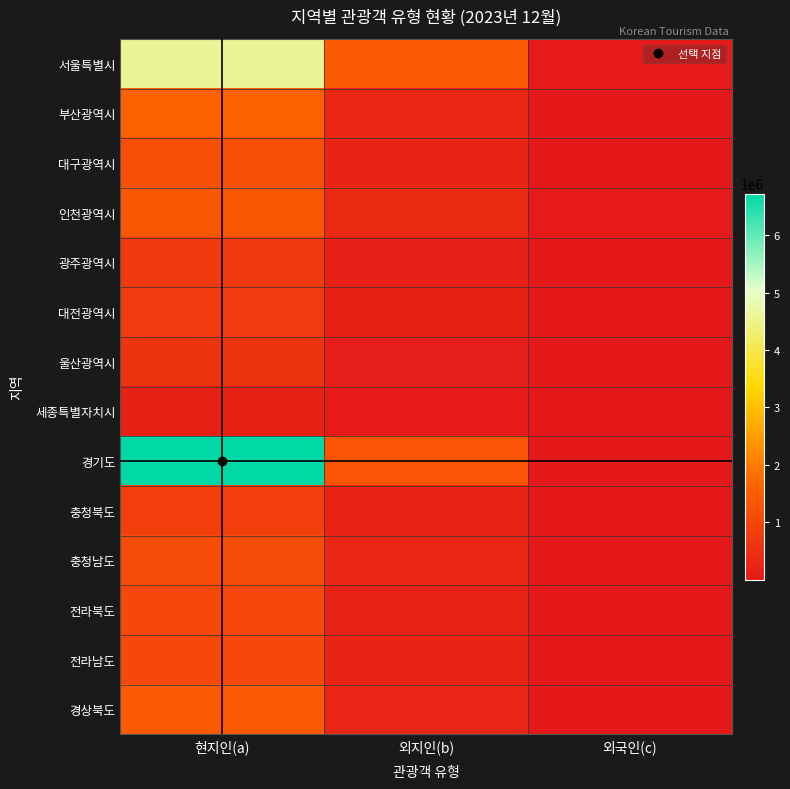

Reading left to right, list all the values displayed in this chart.

서울특별시: 현지인(a)=4603042.5	외지인(b)=1448384.0	외국인(c)=30583.5
부산광역시: 현지인(a)=1583729.0	외지인(b)=323697.5	외국인(c)=8219.4
대구광역시: 현지인(a)=1206880.5	외지인(b)=238301.0	외국인(c)=1004.2
인천광역시: 현지인(a)=1364107.5	외지인(b)=384289.5	외국인(c)=21739.4
광주광역시: 현지인(a)=698495.0	외지인(b)=157787.0	외국인(c)=331.3
대전광역시: 현지인(a)=738927.0	외지인(b)=187705.0	외국인(c)=555.7
울산광역시: 현지인(a)=579222.0	외지인(b)=100565.5	외국인(c)=1168.1
세종특별자치시: 현지인(a)=196077.0	외지인(b)=61694.5	외국인(c)=115.5
경기도: 현지인(a)=6727591.5	외지인(b)=1321565.0	외국인(c)=12889.7
충청북도: 현지인(a)=832072.5	외지인(b)=222694.5	외국인(c)=923.8
충청남도: 현지인(a)=1138844.0	외지인(b)=319809.0	외국인(c)=2220.0
전라북도: 현지인(a)=1046790.5	외지인(b)=201036.5	외국인(c)=1097.7
전라남도: 현지인(a)=1028951.0	외지인(b)=250631.5	외국인(c)=2576.0
경상북도: 현지인(a)=1429491.0	외지인(b)=300000.0	외국인(c)=1500.0